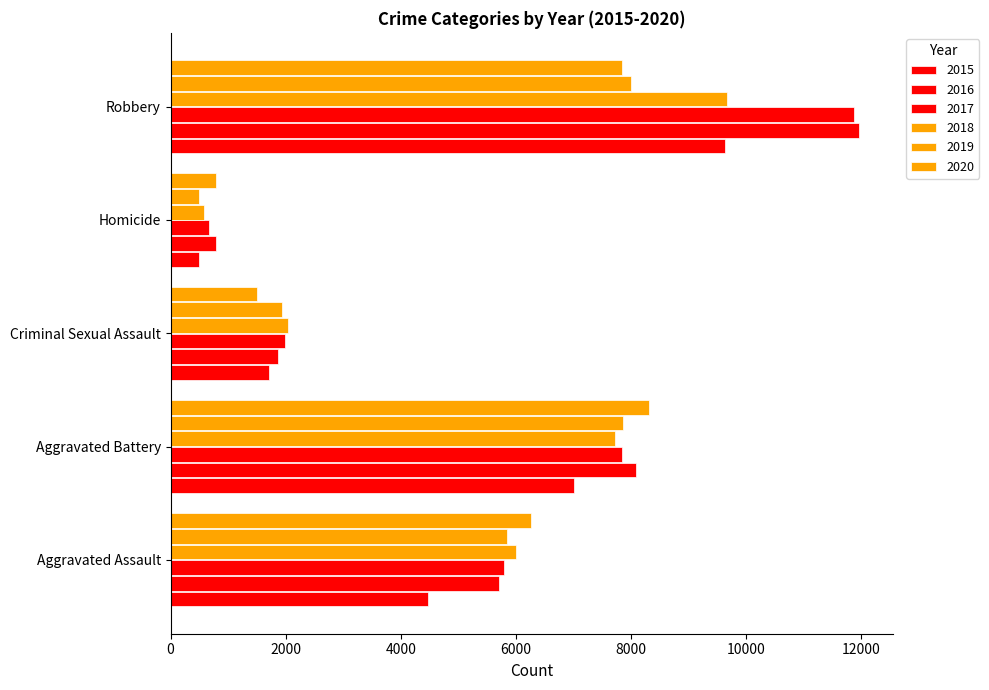

What is the label of the 4th bar from the left?

Homicide